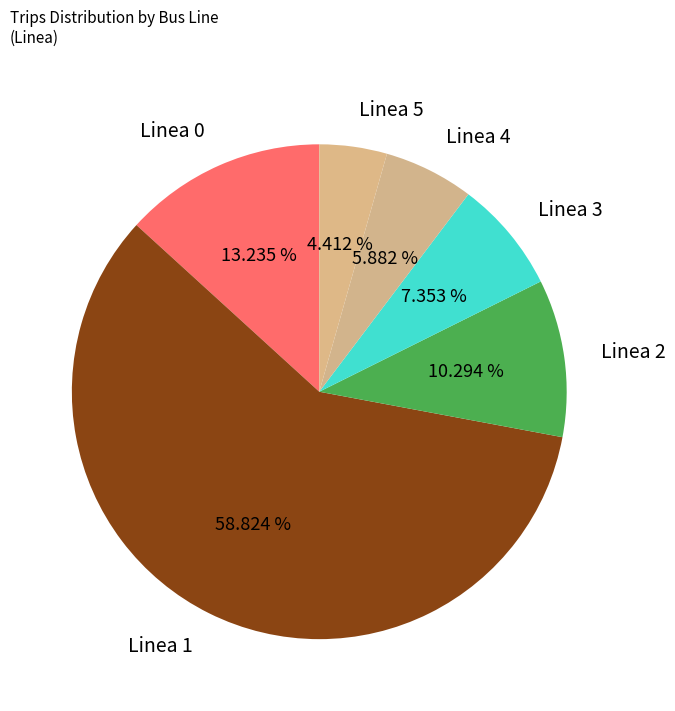

Is there any slice that represents more than half of the pie?

Yes